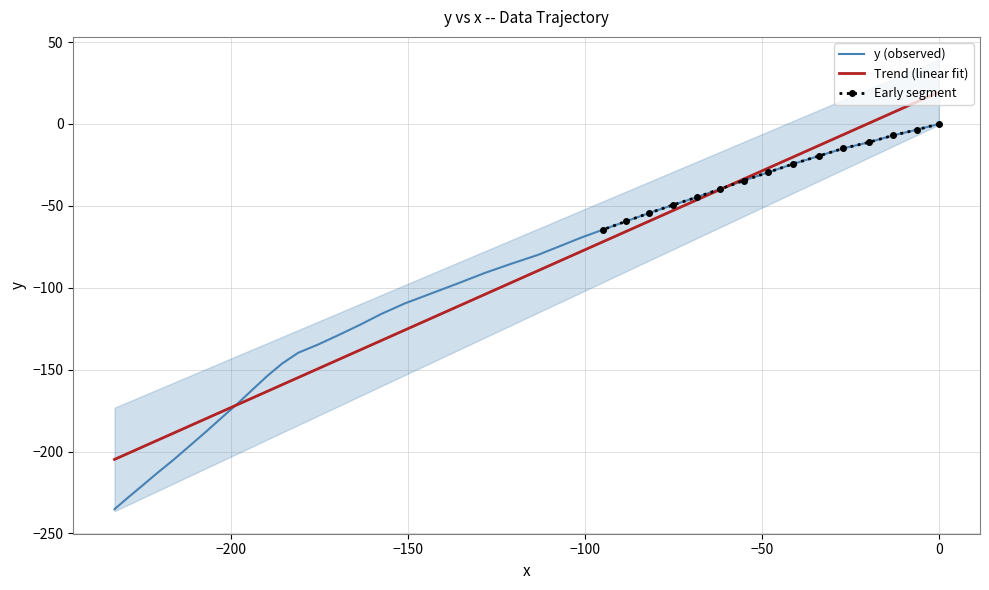

Is the value of x at 12 greater than the value of y at −50?

No